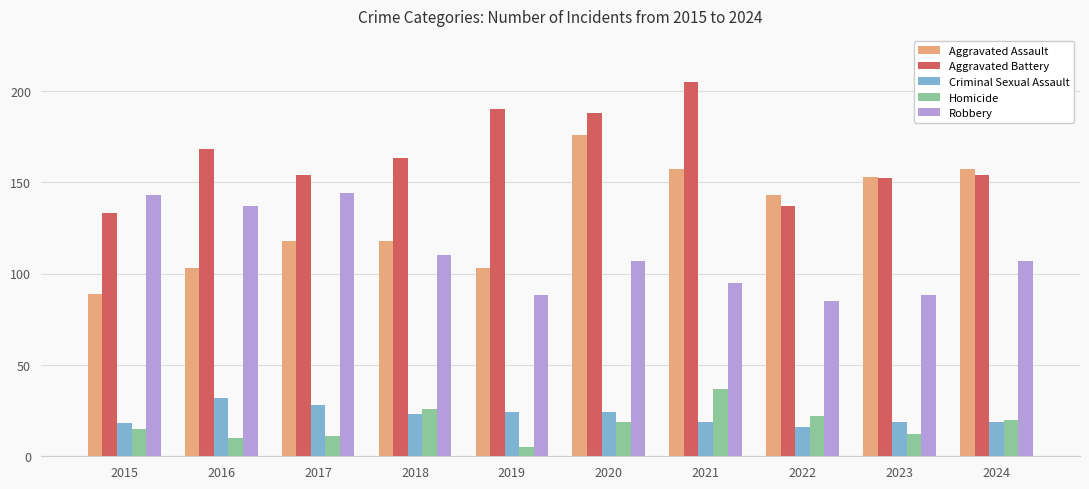

Rank the series by their maximum value, from lowest to highest.

Criminal Sexual Assault, Homicide, Robbery, Aggravated Assault, Aggravated Battery